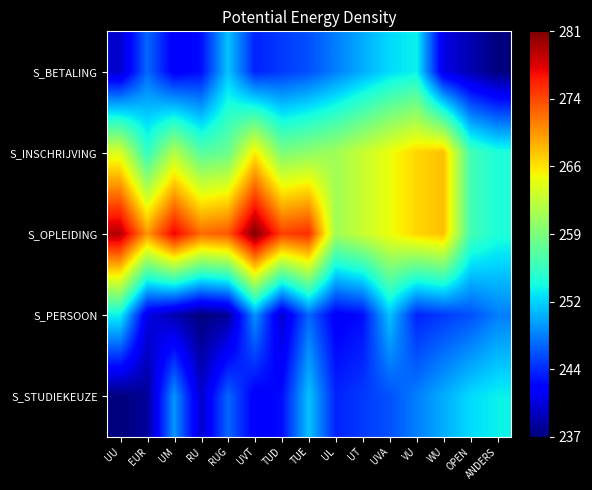

Which series has the largest total across all categories?

S_OPLEIDING